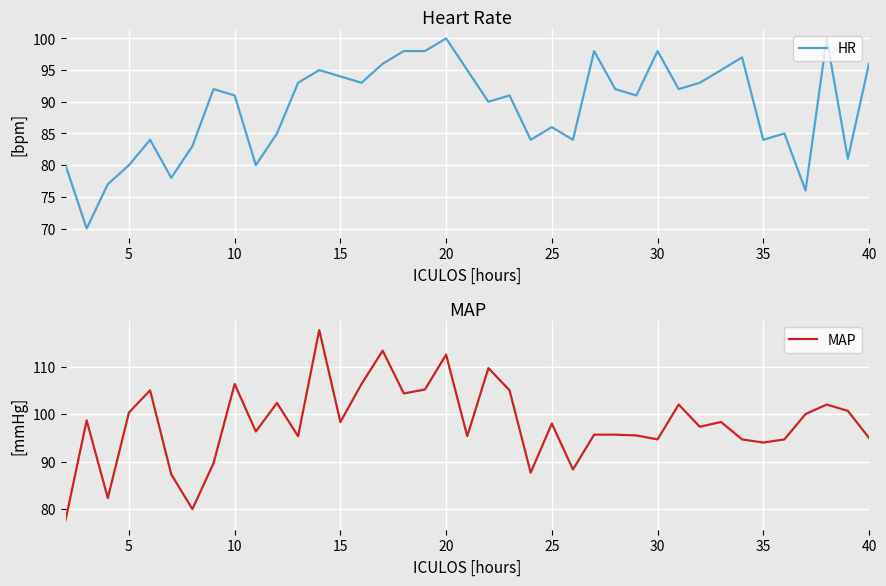

What is the minimum value for HR?

70